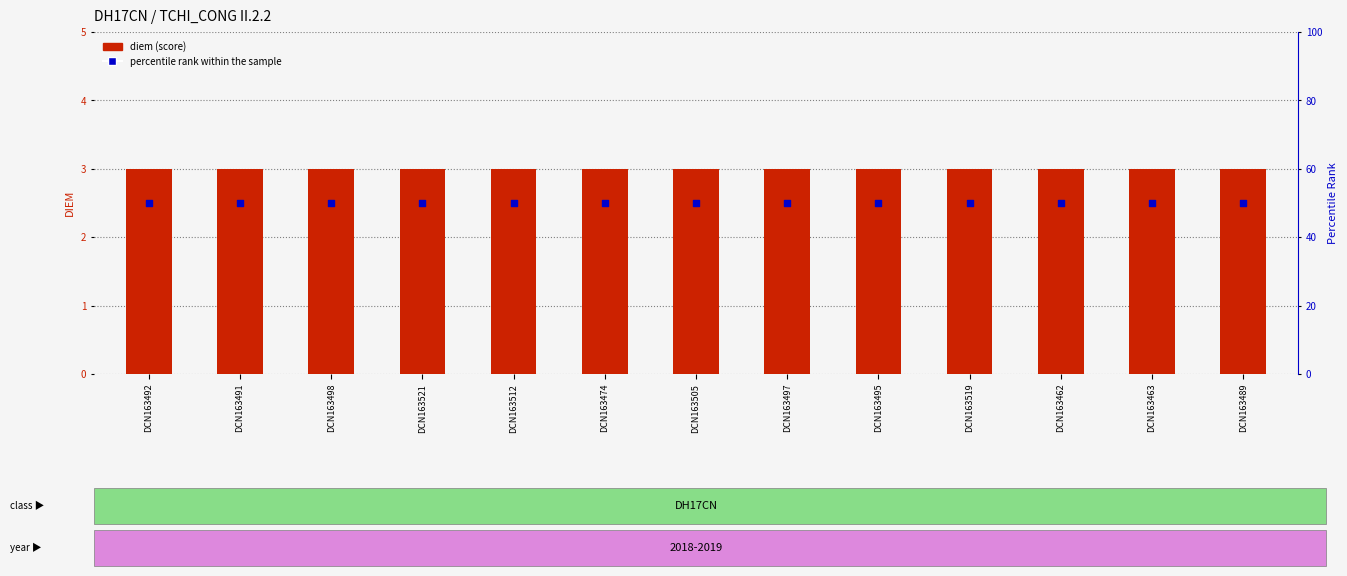

Which series has the widest spread of Y values?

diem (score)